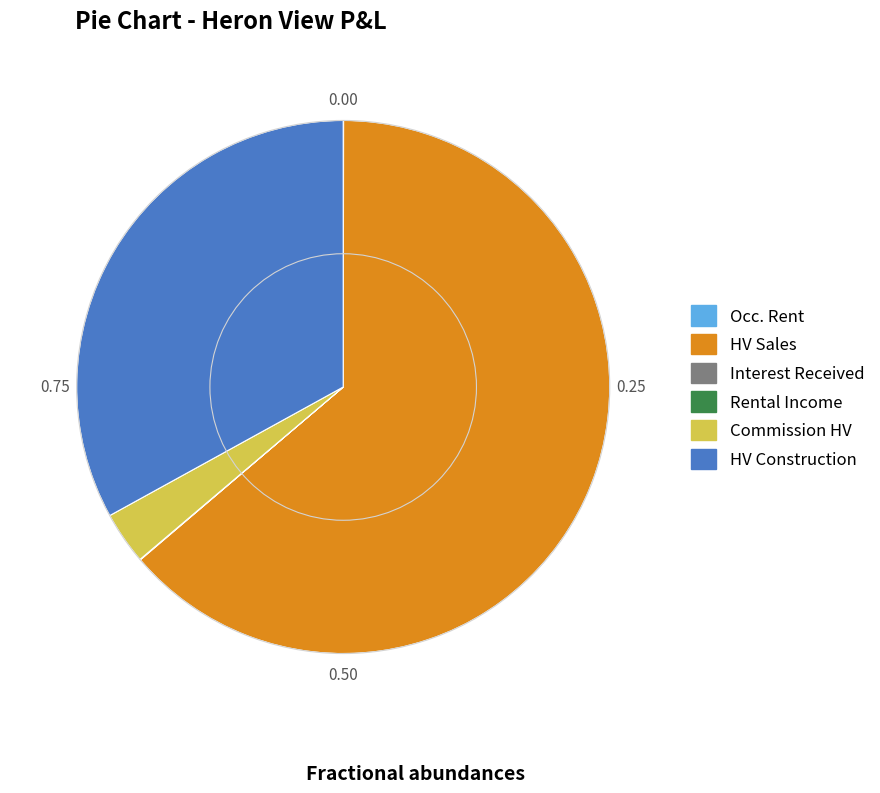

Is there any slice that represents more than half of the pie?

Yes